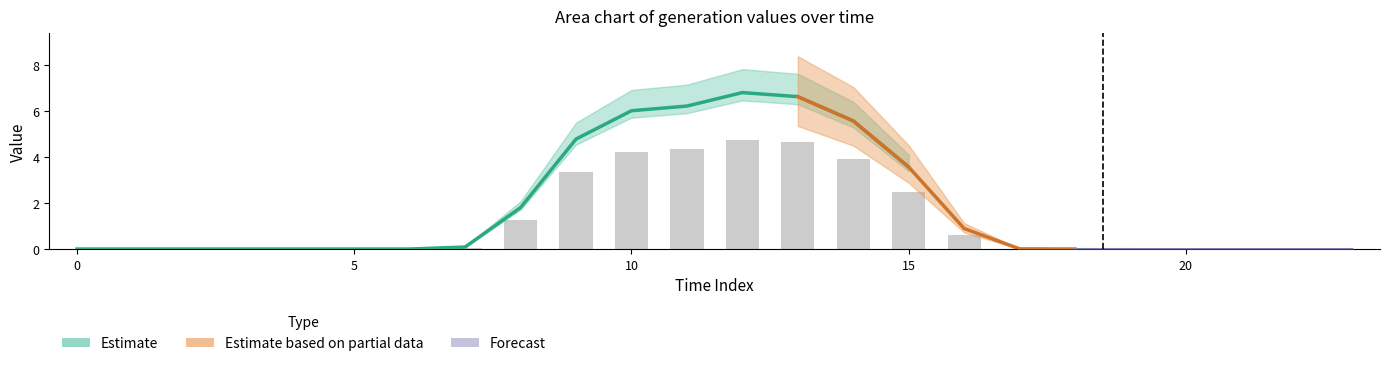

True or false: GenID_3 has a value of 8.5 at 10.

False